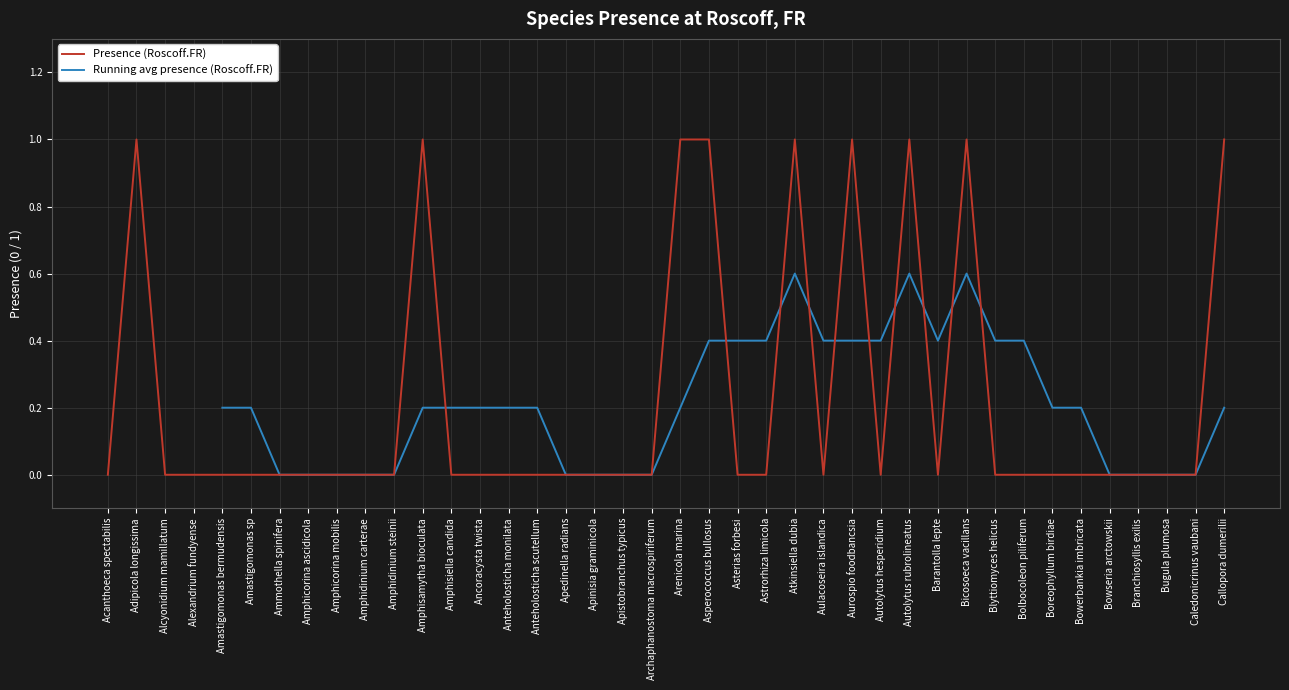

The chart shows a value of 0 at Caledonicrinus vaubani. True or false?

True